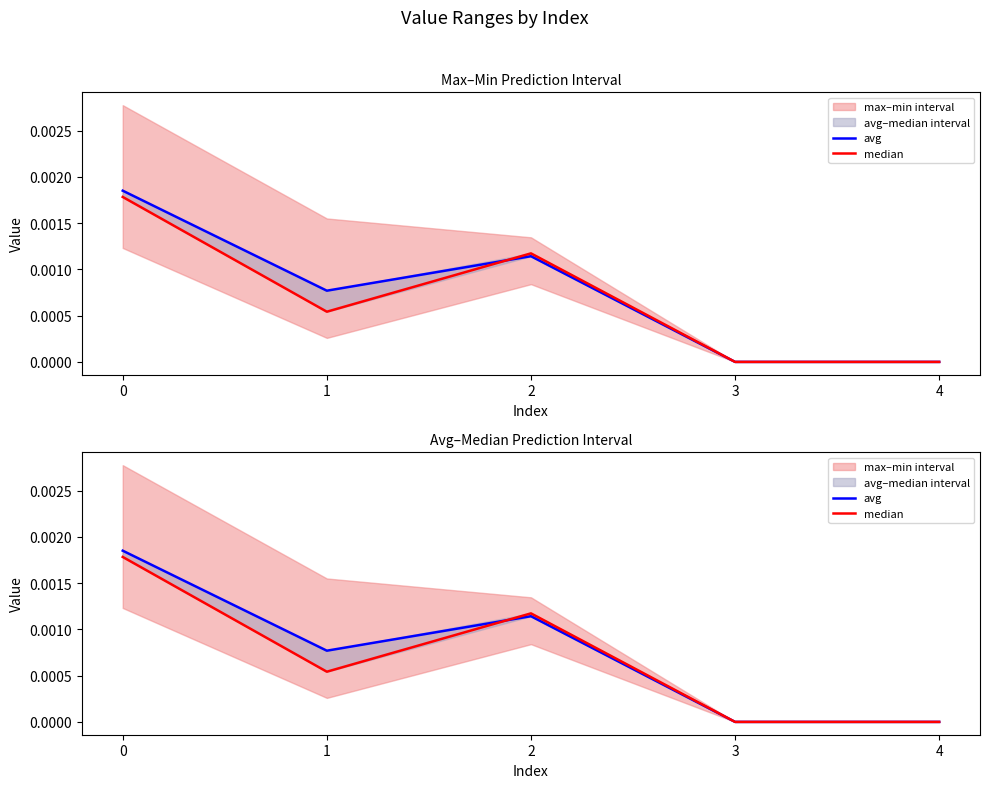

How many interior local peaks does the median series have?

1